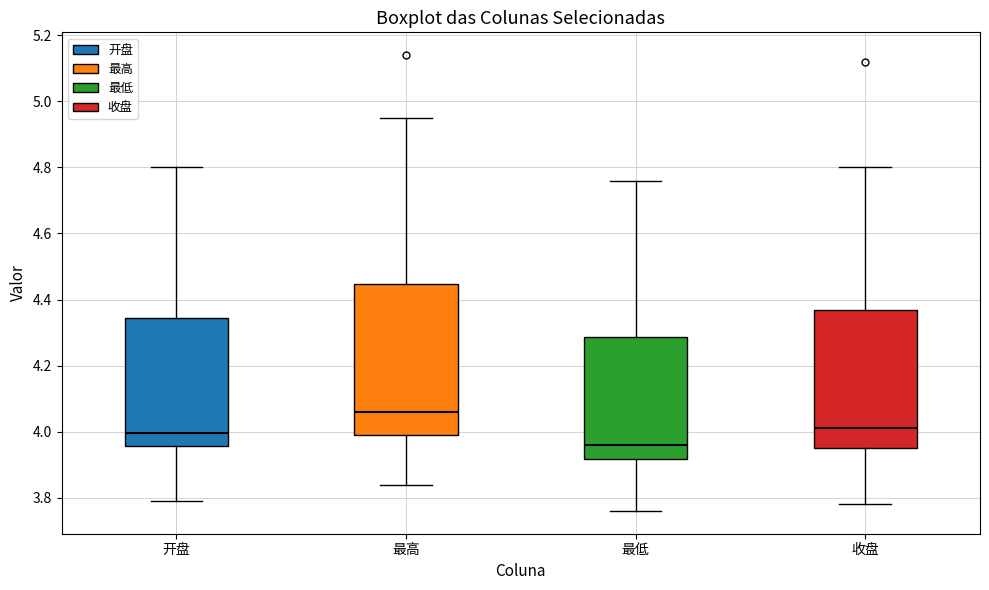

Which box has the lowest median line?

最低